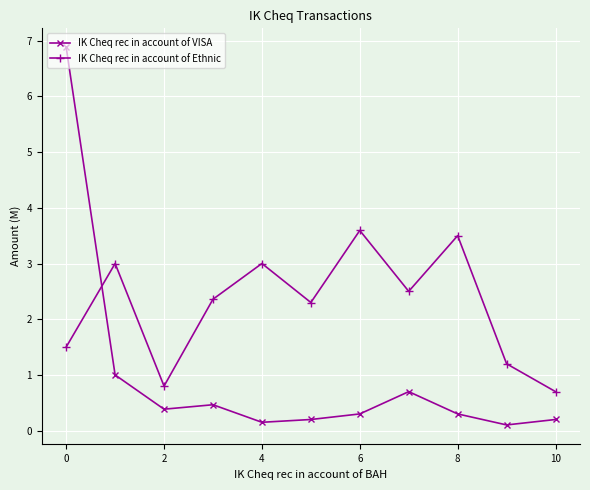

List the series in order of their peak value, lowest first.

IK Cheq rec in account of Ethnic, IK Cheq rec in account of VISA